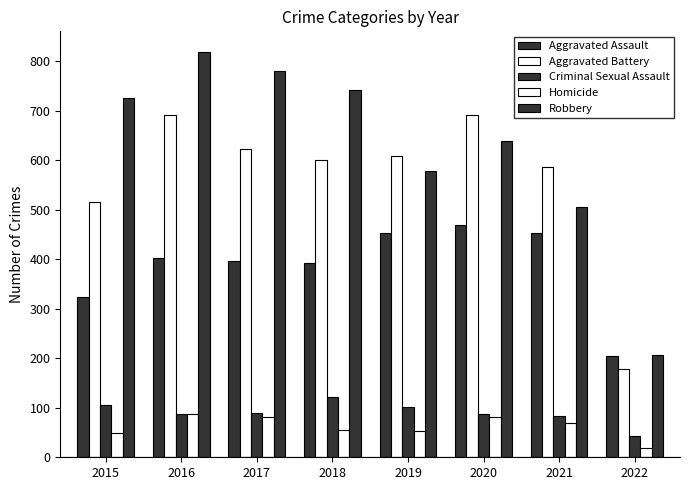

True or false: Criminal Sexual Assault has a value of 88 at 2020.

True